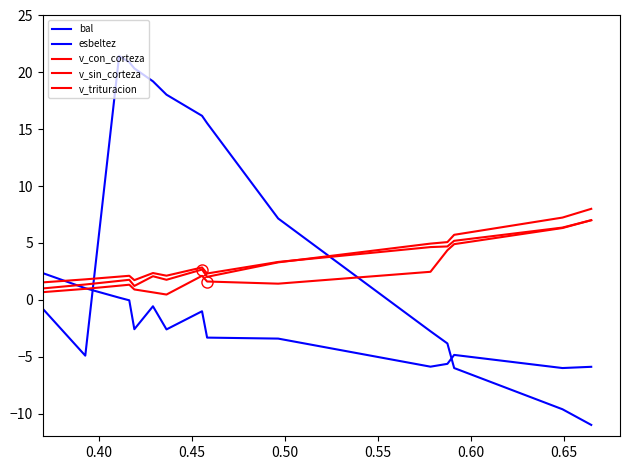

How many lines are shown in the chart?

5